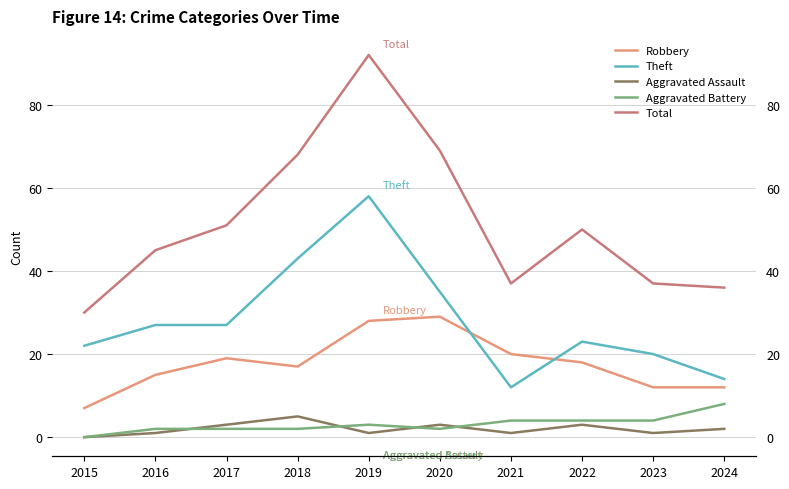

Which category has the lowest value in the Robbery series?

2015